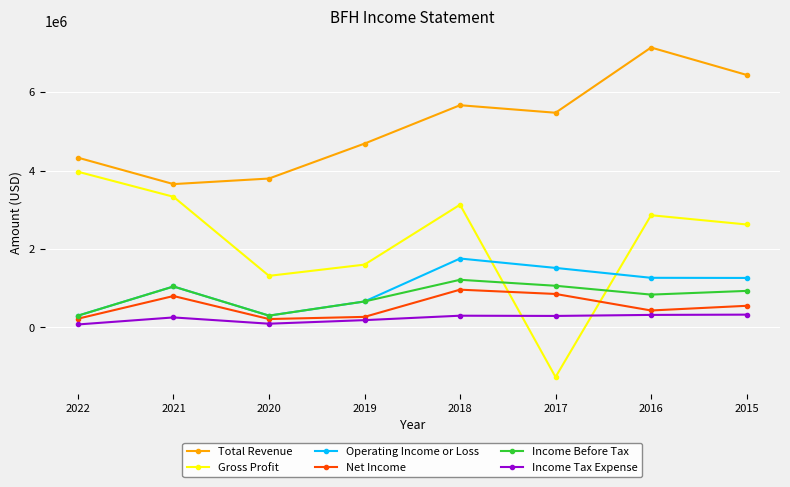

What are all the series names shown in the legend?

Total Revenue, Gross Profit, Operating Income or Loss, Net Income, Income Before Tax, Income Tax Expense